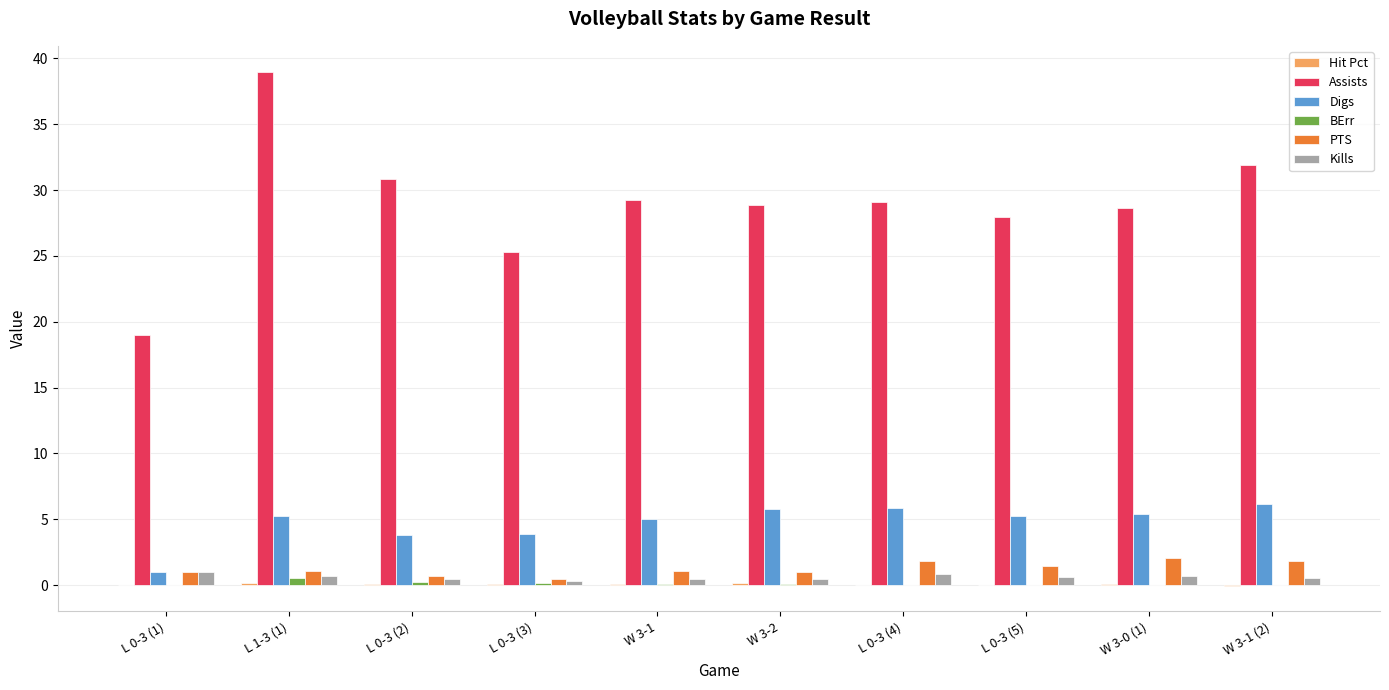

Are the bars grouped side by side (vs. stacked)?

Yes